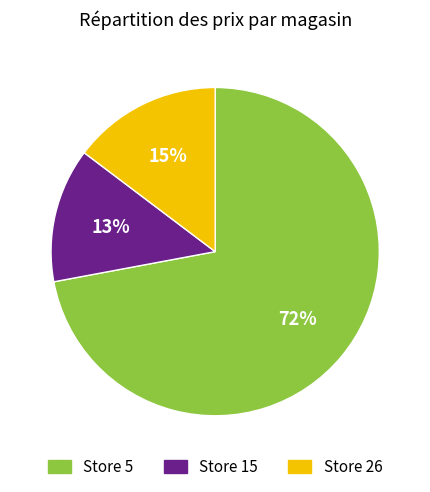

To the nearest percent, what percentage of the pie is Store 5?

72%